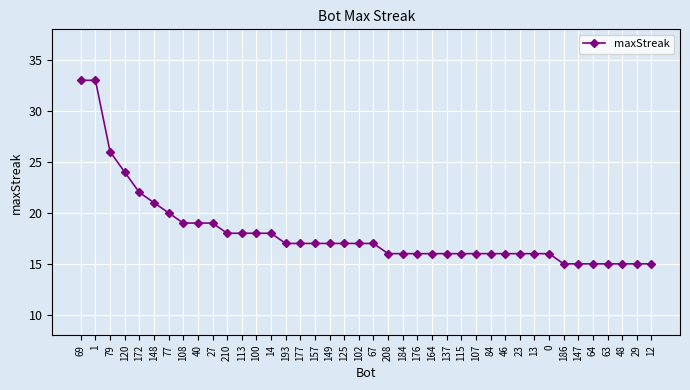

What is the average value?

18